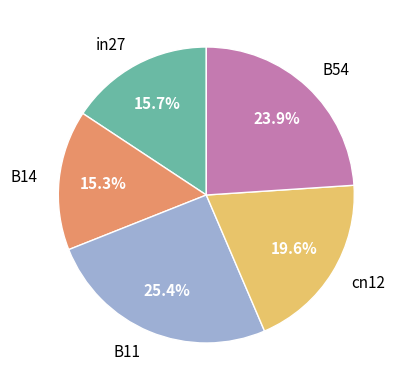

How many segments does this pie chart have?

5